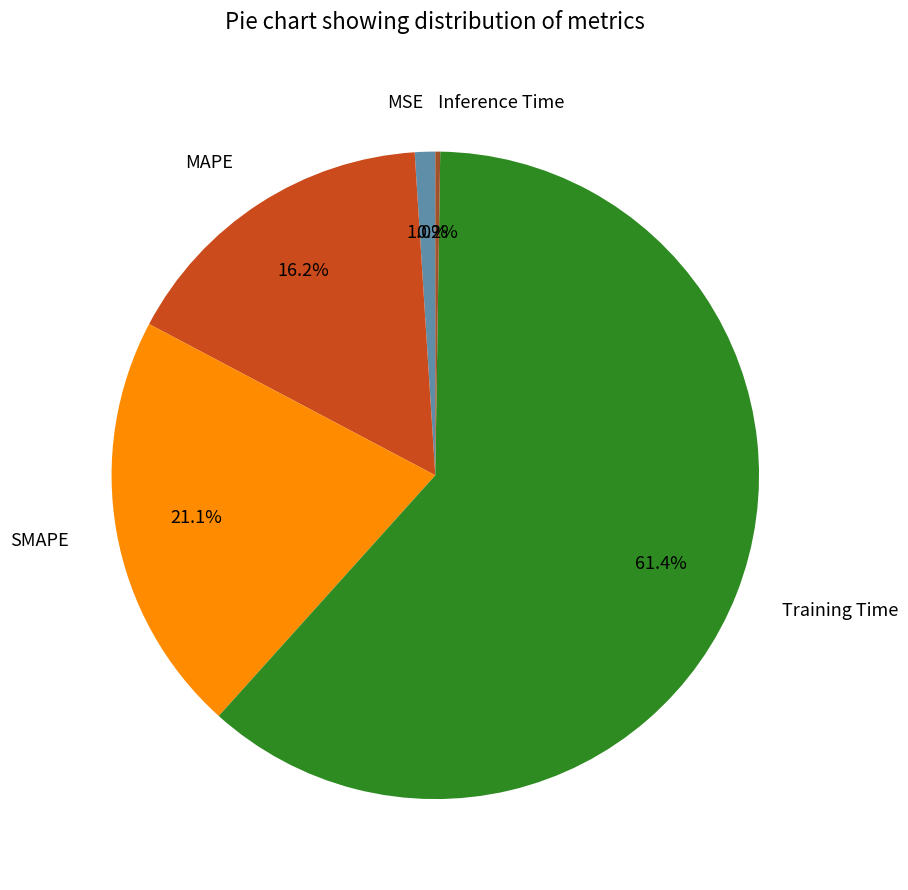

Which slice represents more than half of the pie?

Training Time